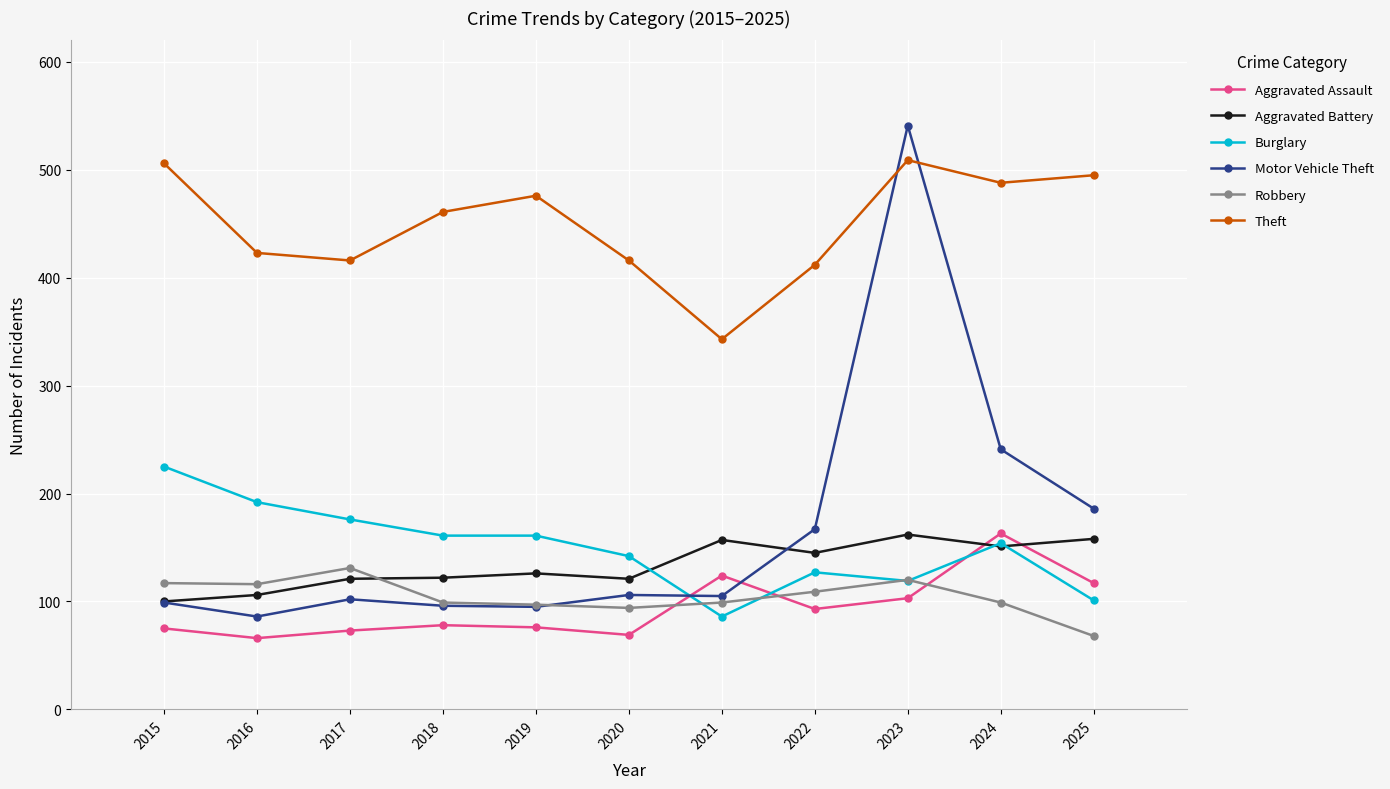

What is the minimum value shown in the chart?

66